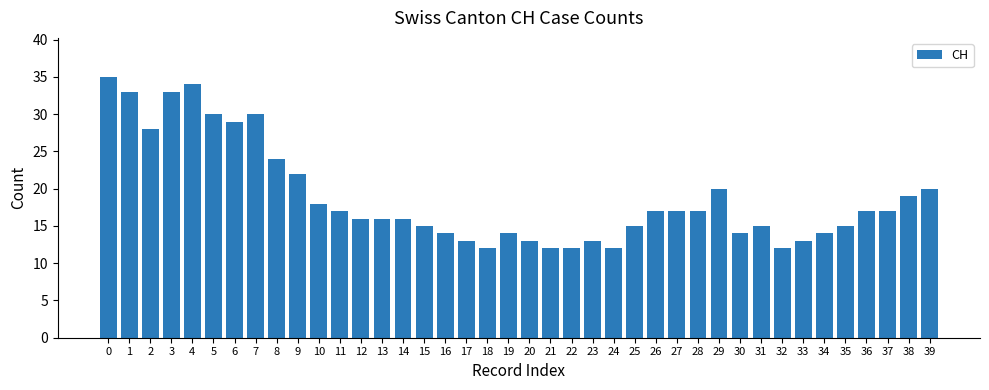

What is the greatest value displayed?

35